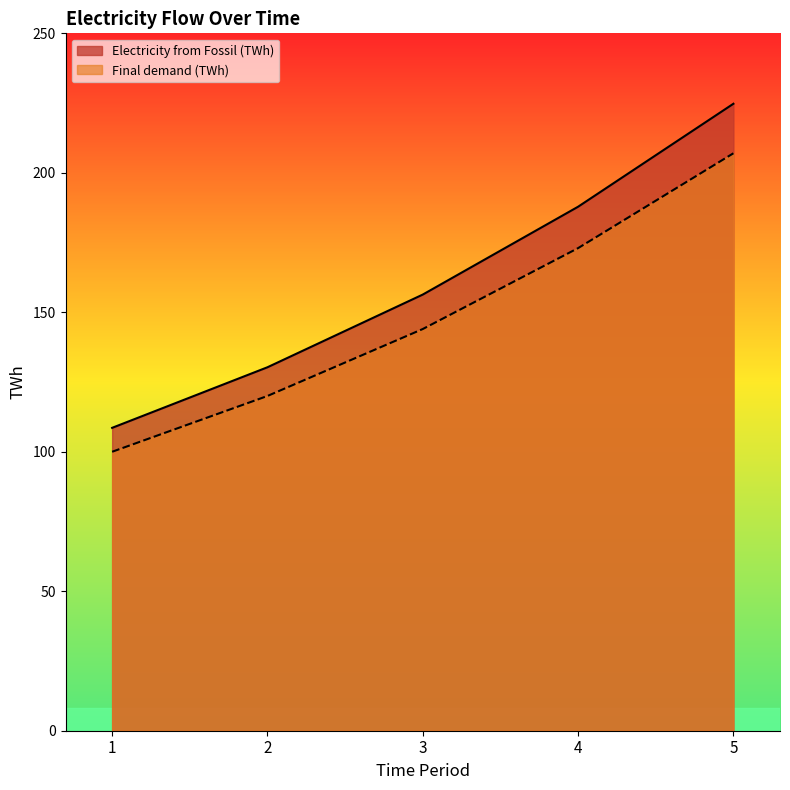

What is the difference between the Electricity from Fossil (TWh) values at 2 and 3?

26.1